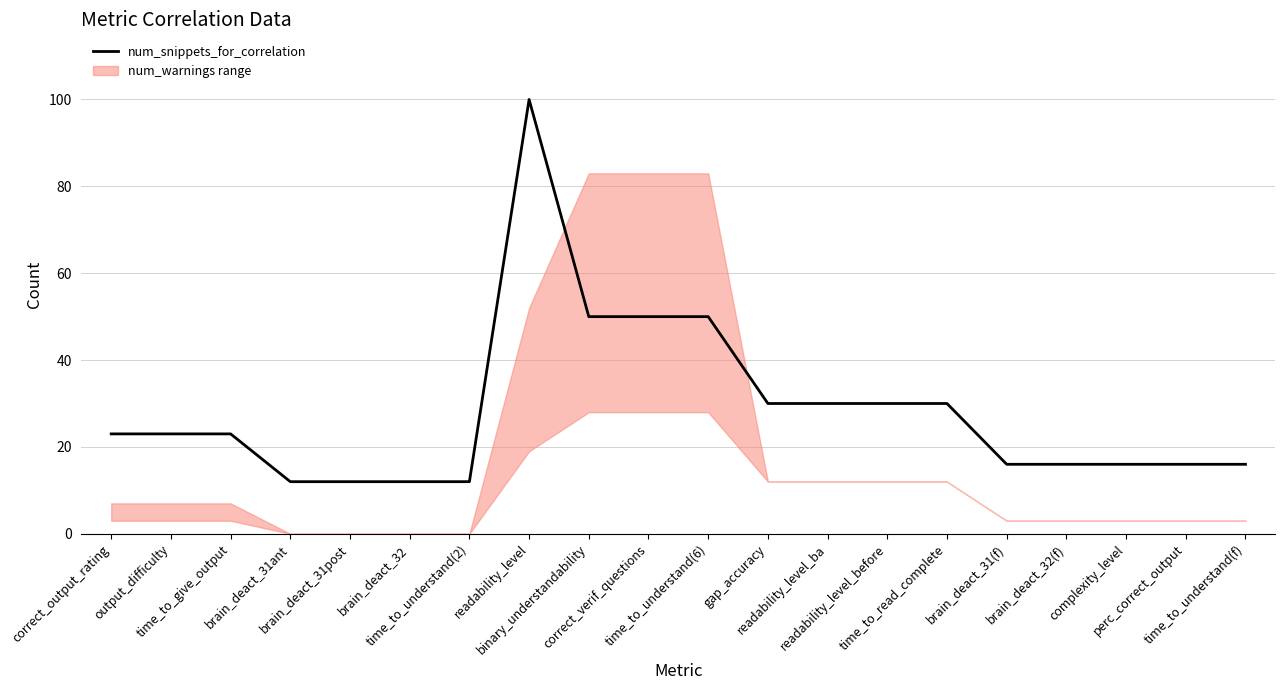

Reading left to right, transcribe all the data shown in this chart.

num_snippets_for_correlation: 23	23	23	12	12	12	12	100	50	50	50	30	30	30	30	16	16	16	16	16
num_snippets_warnings: 3	3	3	0	0	0	0	19	28	28	28	12	12	12	12	3	3	3	3	3
num_warnings: 7	7	7	0	0	0	0	52	83	83	83	12	12	12	12	3	3	3	3	3